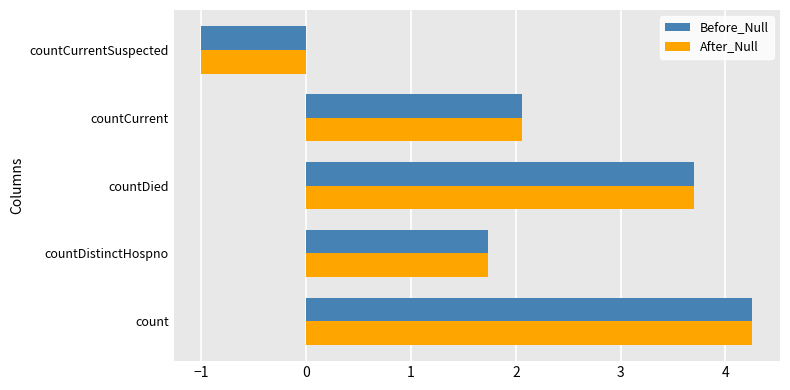

How many data points in Before_Null are above 2?

3